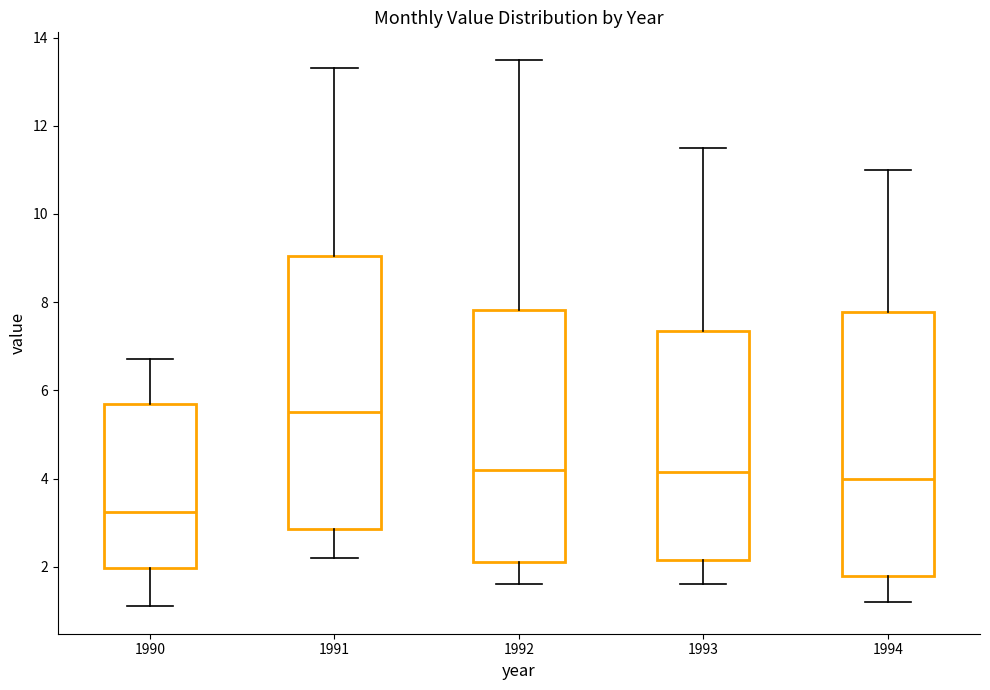

Reading left to right, read every box against the y-axis: the position of its median line, the range the box covers, and the ends of its whiskers. The values are not printed on the chart, so give them approximately, as read against the axis.

1990: median 3.2, box 2.0 to 5.8, whiskers 1.2 to 6.8
1991: median 5.6, box 2.8 to 9.0, whiskers 2.2 to 13.4
1992: median 4.2, box 2.2 to 7.8, whiskers 1.6 to 13.6
1993: median 4.2, box 2.2 to 7.4, whiskers 1.6 to 11.6
1994: median 4.0, box 1.8 to 7.8, whiskers 1.2 to 11.0